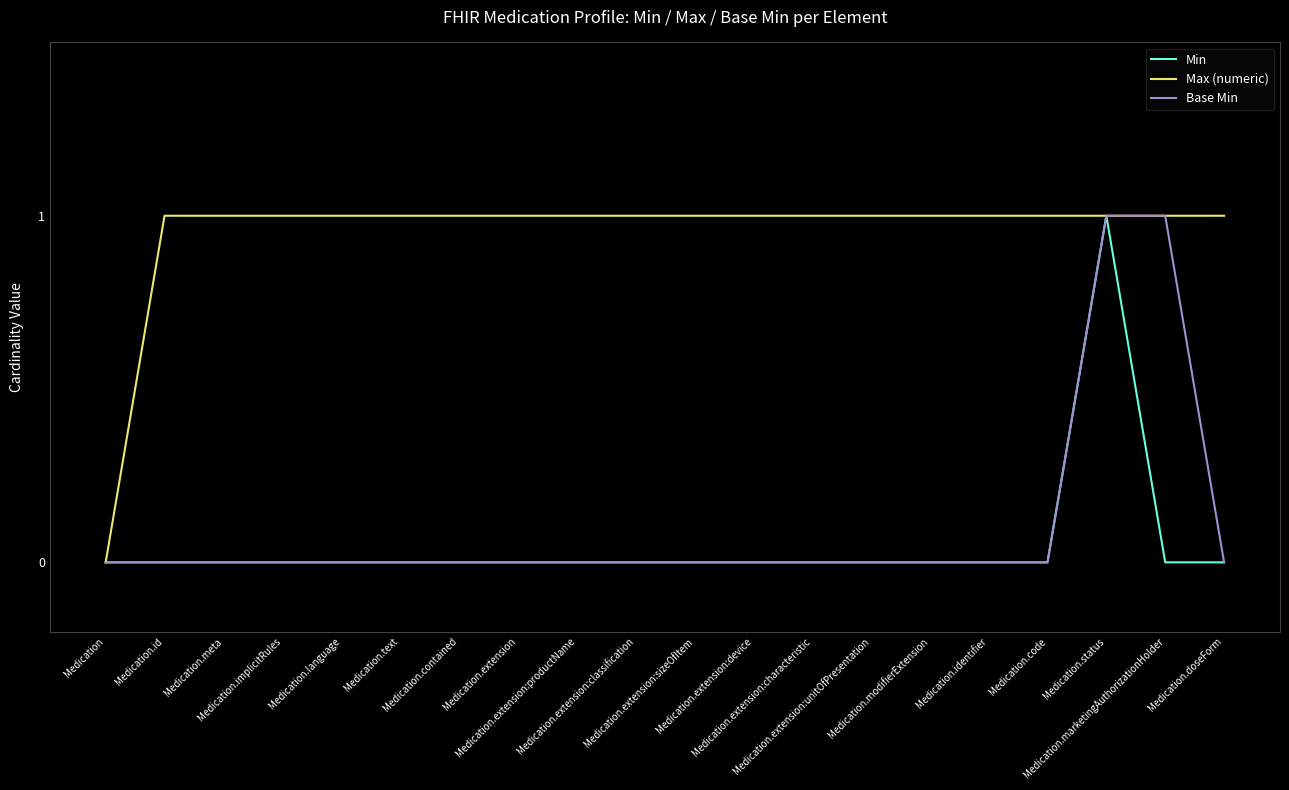

Which series has the largest total across all categories?

Max (numeric)